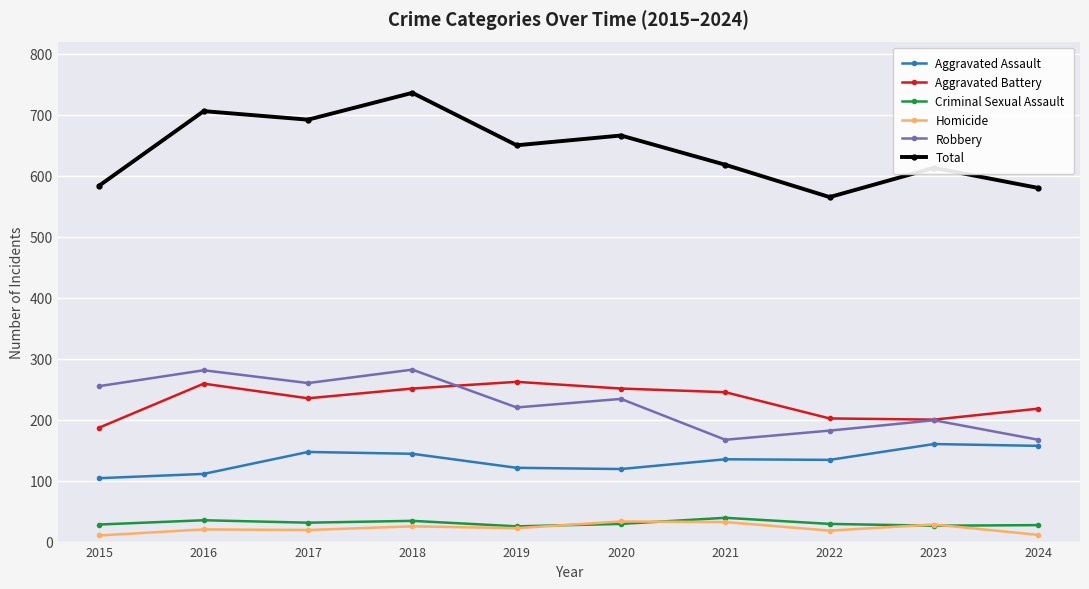

What is the total value across all series at 2023?

1226